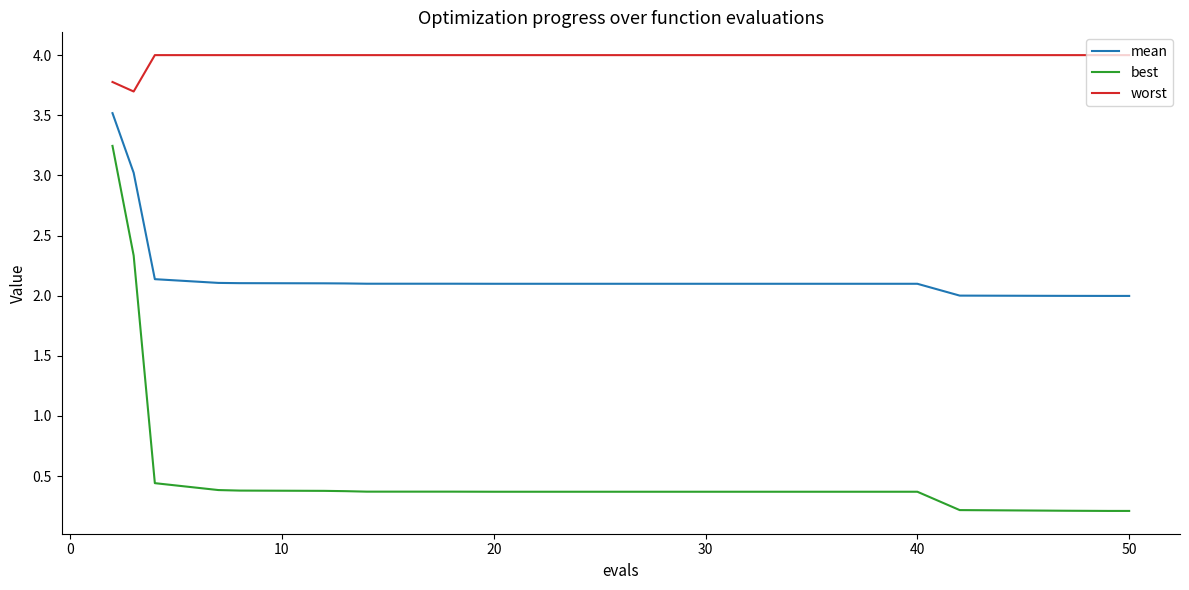

Which series has the widest spread of values?

best